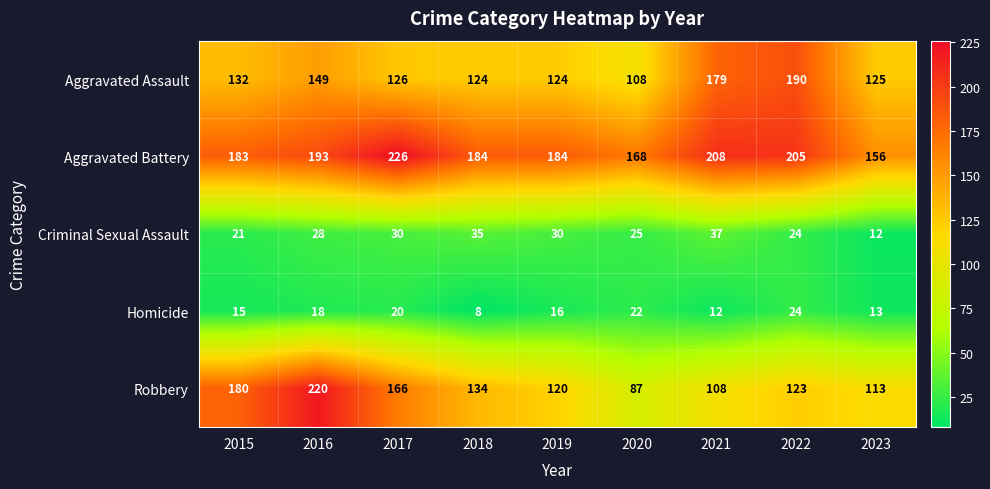

At how many categories does at least one series exceed 17?

9